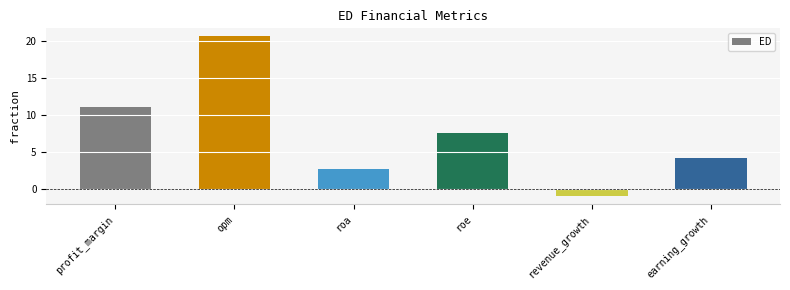

How many values are below zero?

1